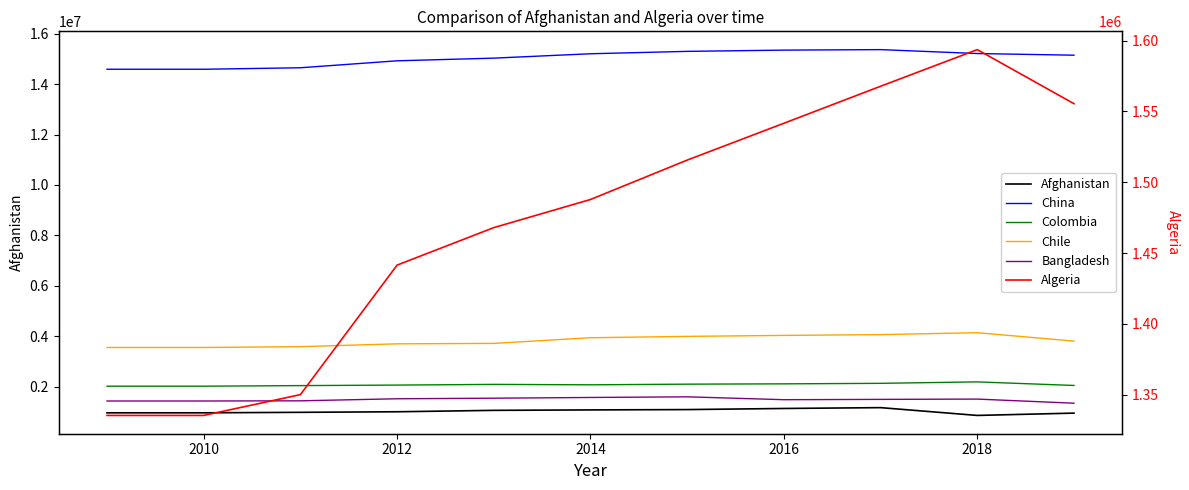

Reading left to right, transcribe all the data shown in this chart.

Afghanistan: 958845	958845	978435	1000519	1056720	1074163	1087295	1131314	1164308	855197	947258
China: 14588990	14588990	14648600	14924333	15030137	15204033	15298730	15348378	15367956	15213054	15146810
Colombia: 2015201	2015201	2038616	2059034	2086923	2070018	2095833	2108405	2128566	2186288	2044118
Chile: 3551111	3551111	3583191	3696263	3713466	3937731	3991362	4030151	4061801	4136967	3804438
Bangladesh: 1427869	1427869	1434886	1516448	1538876	1567750	1593522	1479525	1491799	1503670	1340241
Algeria: 1335313	1335313	1350003	1441453	1467926	1487786	1515600	1541615	1567740	1593611	1555429